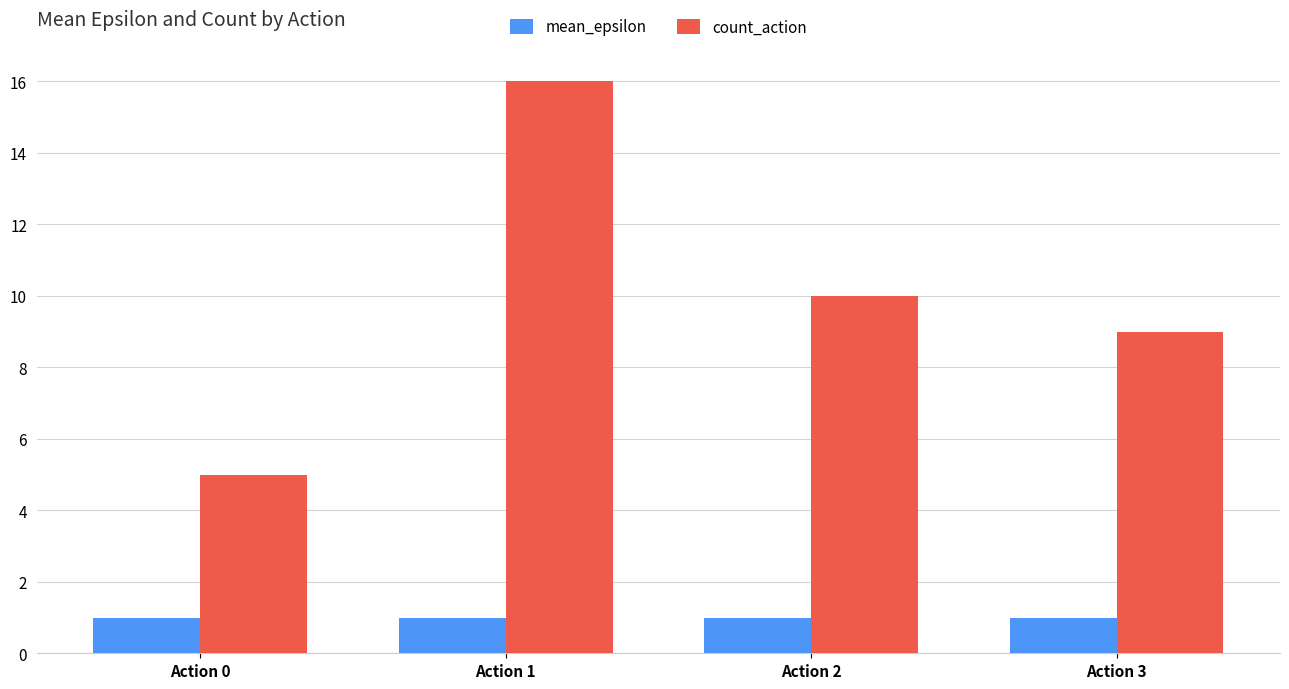

At which label is count_action closest to 10?

Action 2